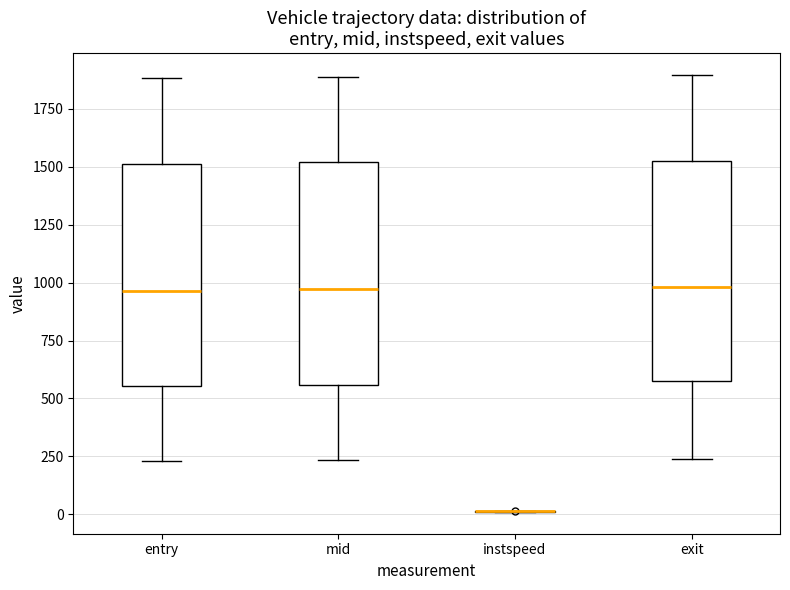

Reading left to right, read every box against the y-axis: the position of its median line, the range the box covers, and the ends of its whiskers. The values are not printed on the chart, so give them approximately, as read against the axis.

entry: median 950, box 550 to 1500, whiskers 250 to 1900
mid: median 950, box 550 to 1500, whiskers 250 to 1900
instspeed: box collapsed to a line at 0, whiskers 0 to 0
exit: median 1000, box 600 to 1500, whiskers 250 to 1900